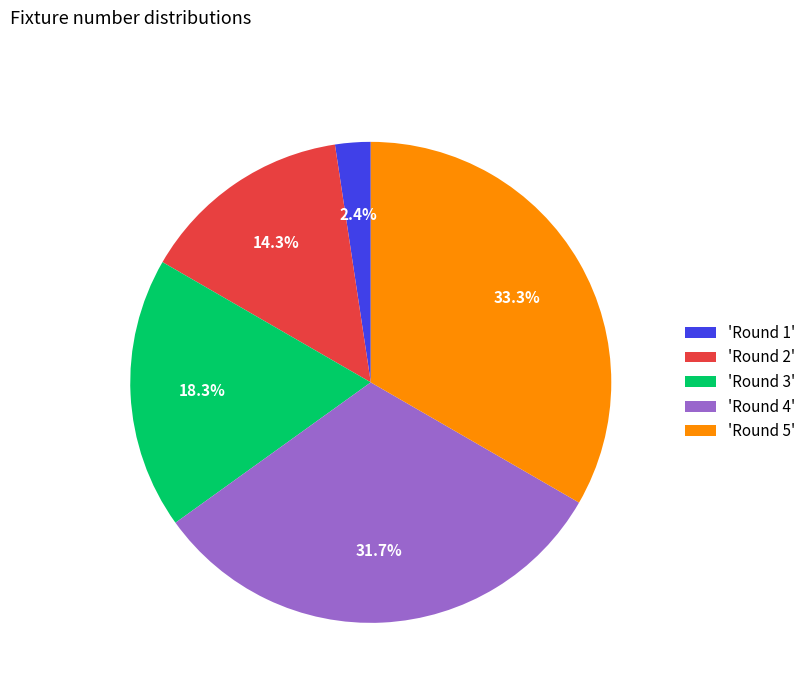

Which slice is the largest?

'Round 5'